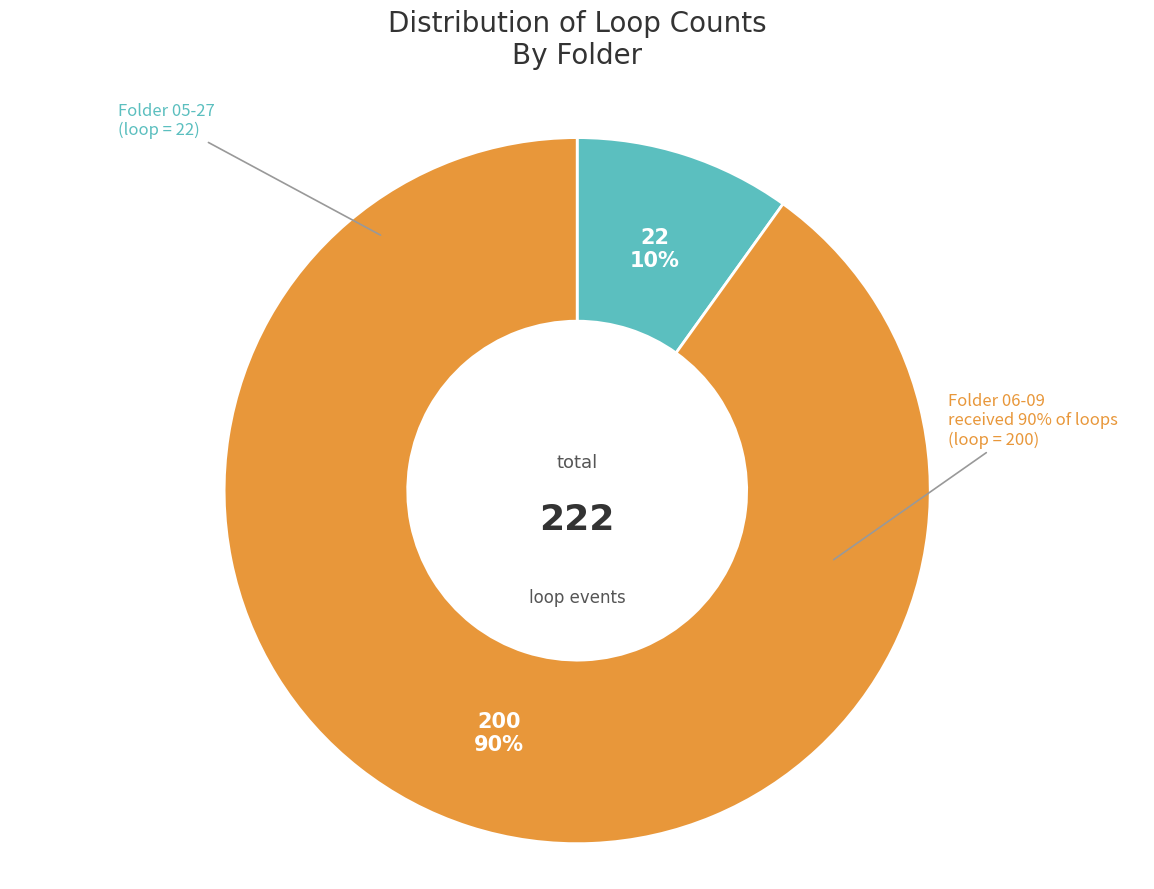

Combined, what portion of the pie is 2 and 1?

100.0%